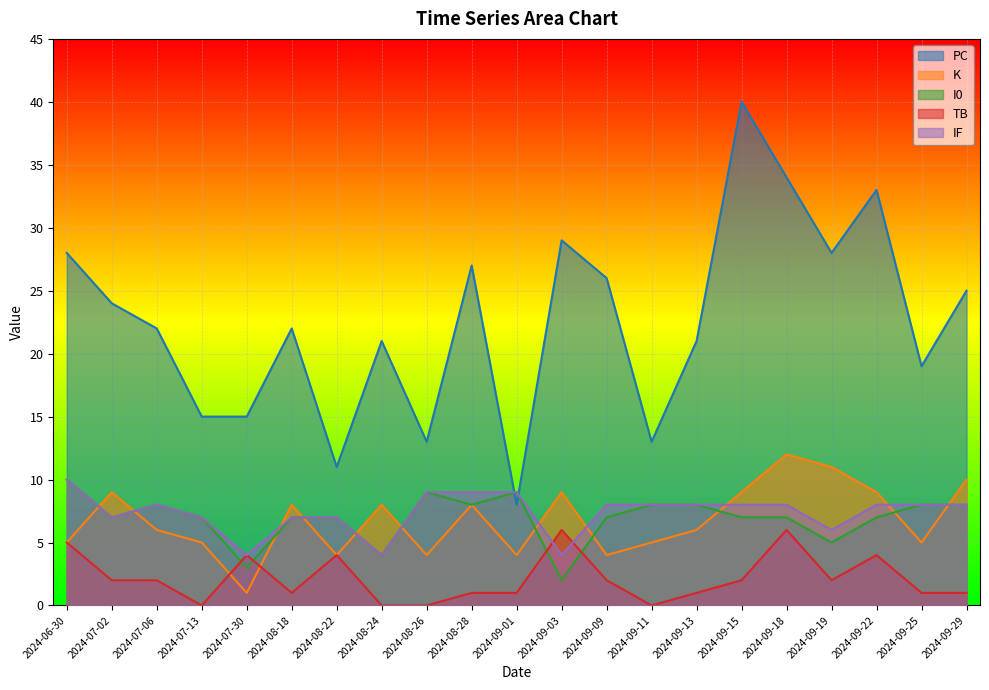

Rank the series by their maximum value, from lowest to highest.

TB, I0, IF, K, PC